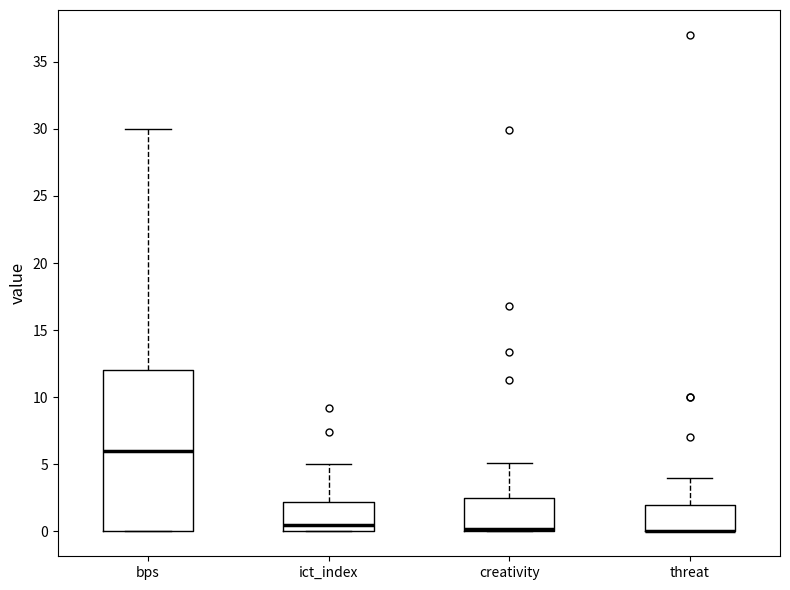

Reading left to right, transcribe this box plot: for each box, give where its median line is, the range the box spans, and where its two whiskers end, as read against the y-axis. The values are not printed on the chart, so give them approximately, as read against the axis.

bps: median 6.0, box 0.0 to 12.0, whiskers 0.0 to 30.0
ict_index: median 0.5, box 0.0 to 2.0, whiskers 0.0 to 5.0
creativity: median 0.0 (just above the box's lower edge), box 0.0 to 2.5, whiskers 0.0 to 5.0
threat: median 0.0 (drawn on the box's lower edge), box 0.0 to 2.0, whiskers 0.0 to 4.0